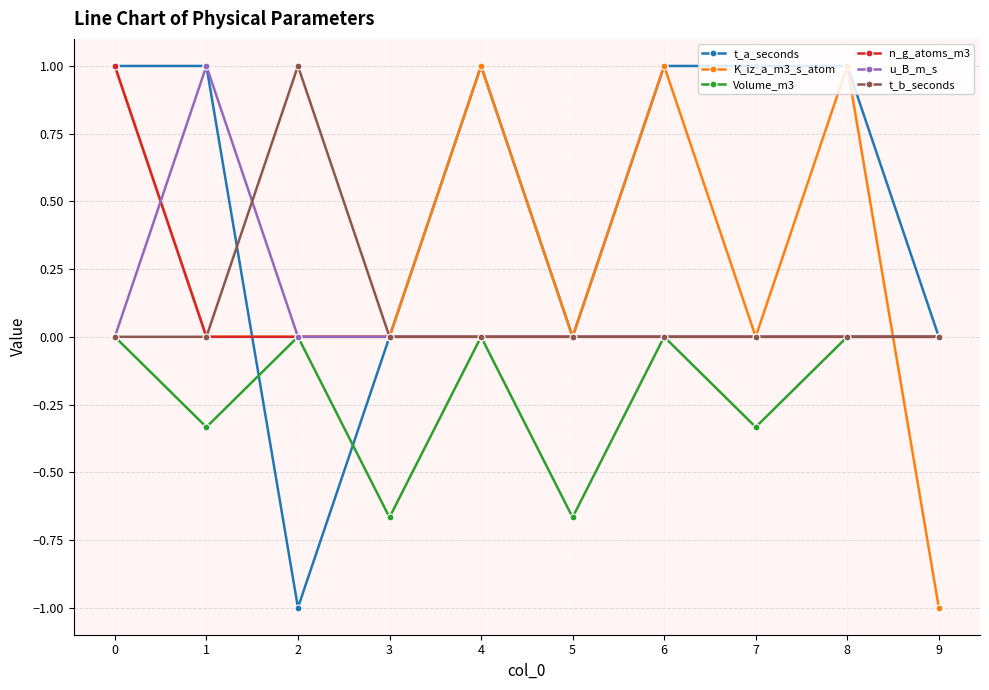

How many distinct data groups are displayed?

6